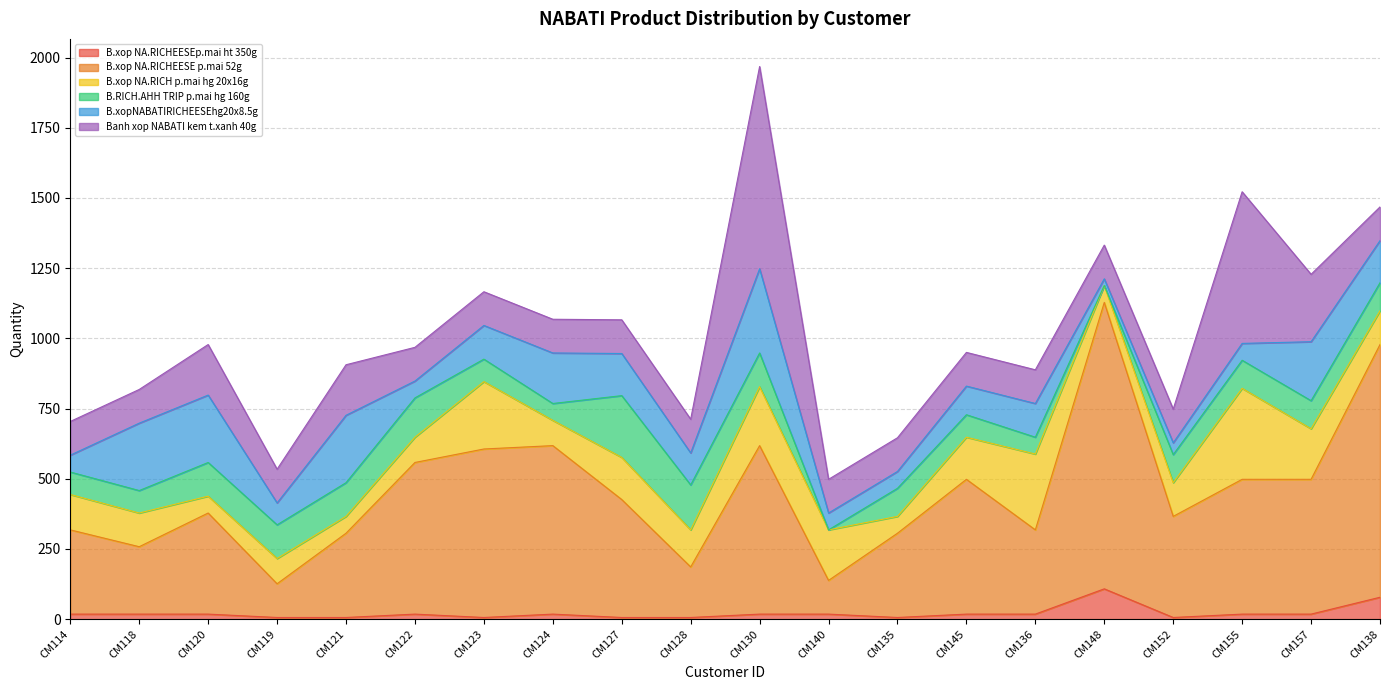

How many times do B.xop NA.RICHEESEp.mai ht 350g and B.xop NA.RICH p.mai hg 20x16g cross each other?

2